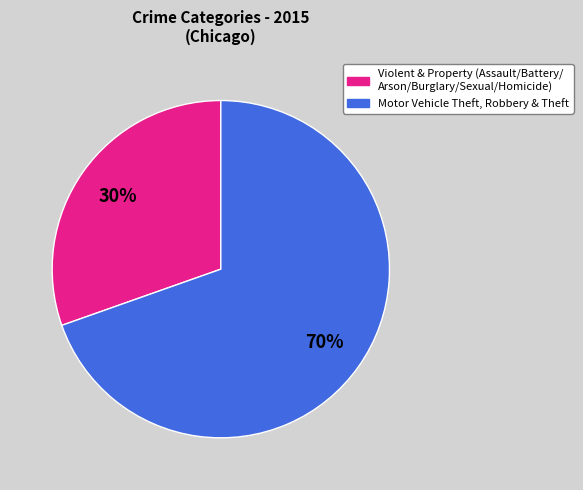

To the nearest percent, what is the average slice percentage?

50%